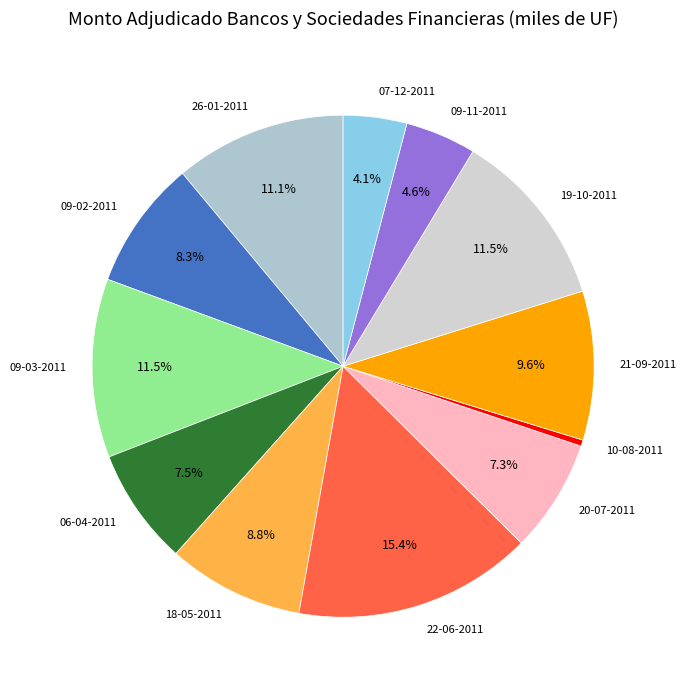

How many slices are in this pie chart?

12